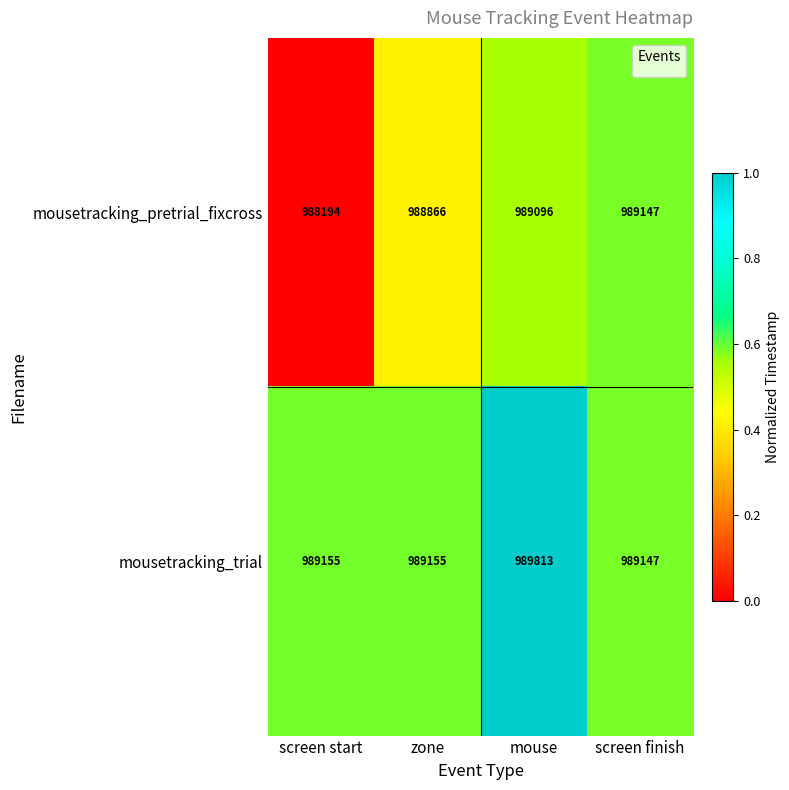

What is the sum of the mousetracking_pretrial_fixcross values at screen finish and screen start?

1977341